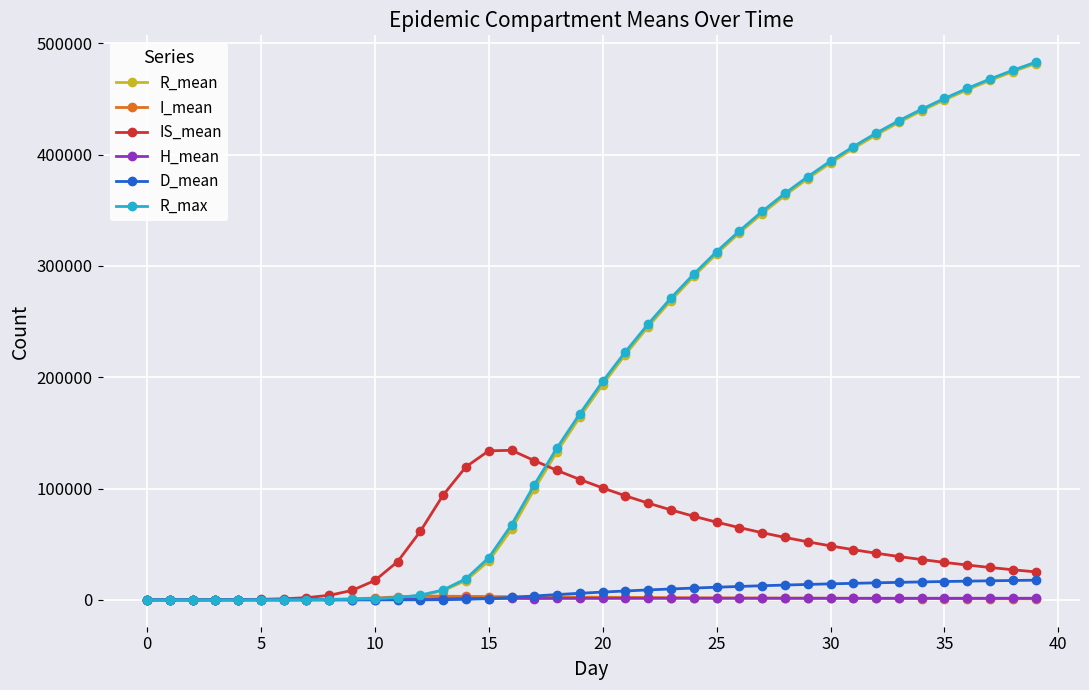

What are all the series names shown in the legend?

R_mean, I_mean, IS_mean, H_mean, D_mean, R_max